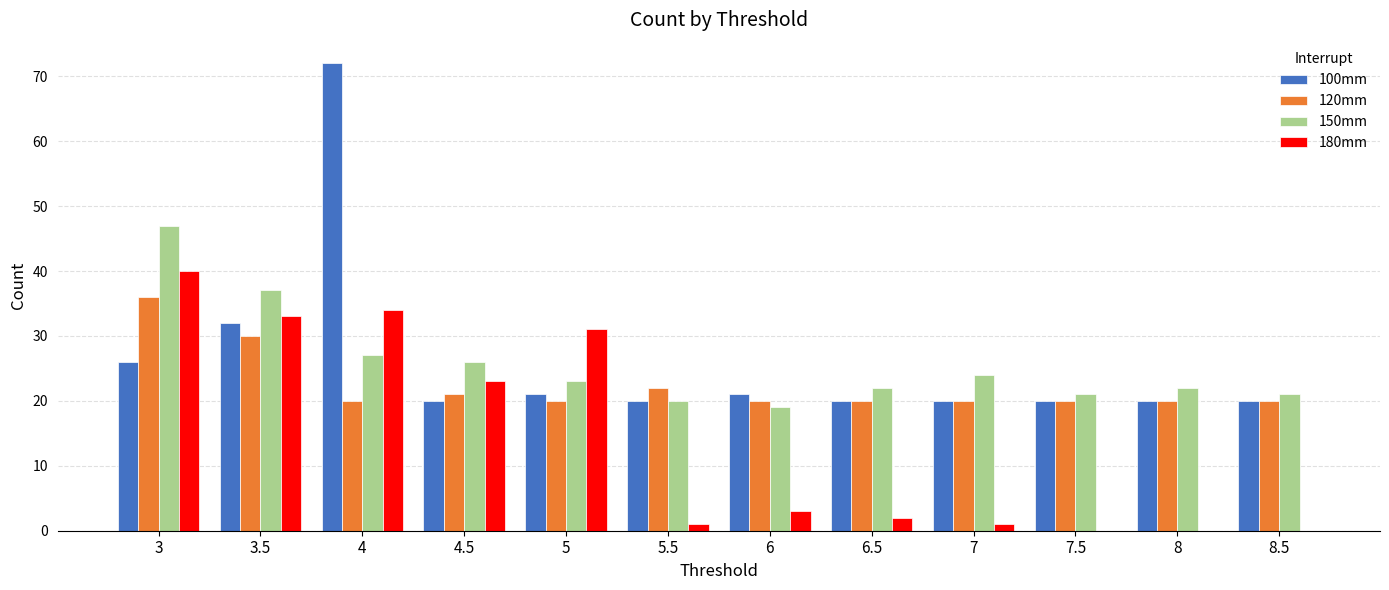

What is the sum of all 180mm values?

168